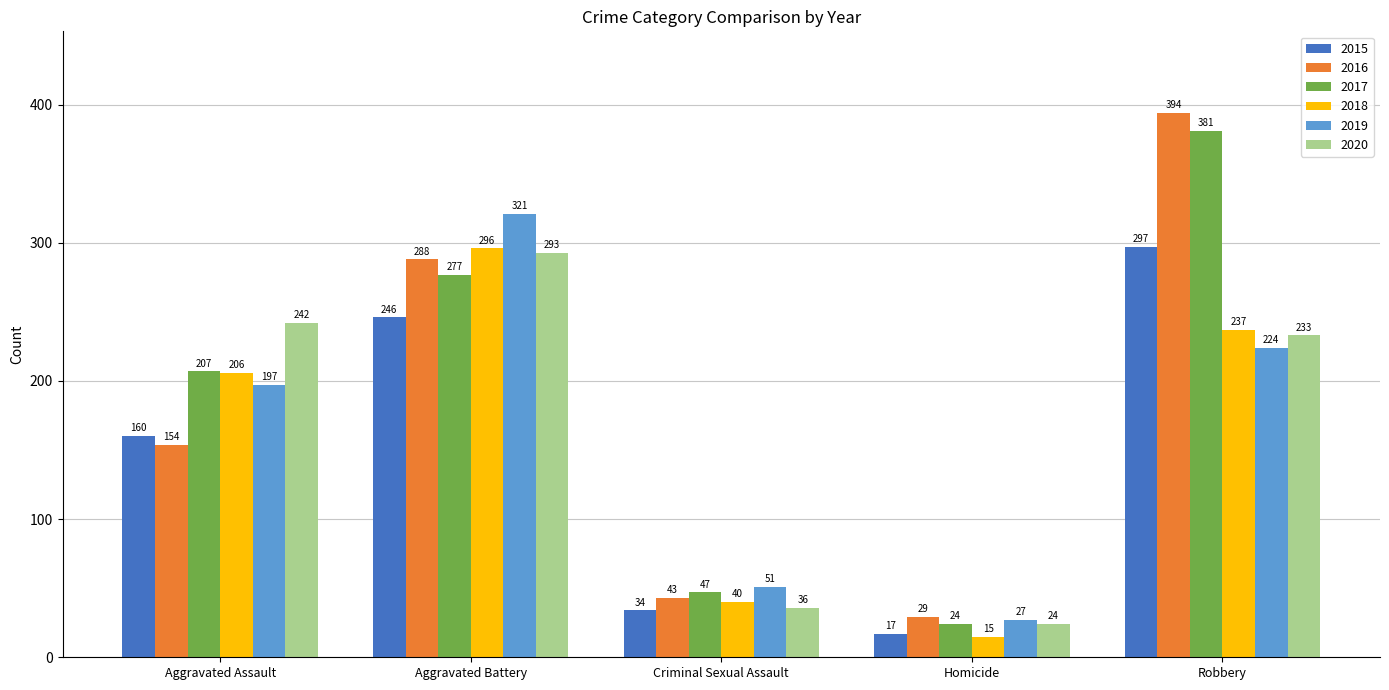

Which series has the largest range (max minus min)?

2016